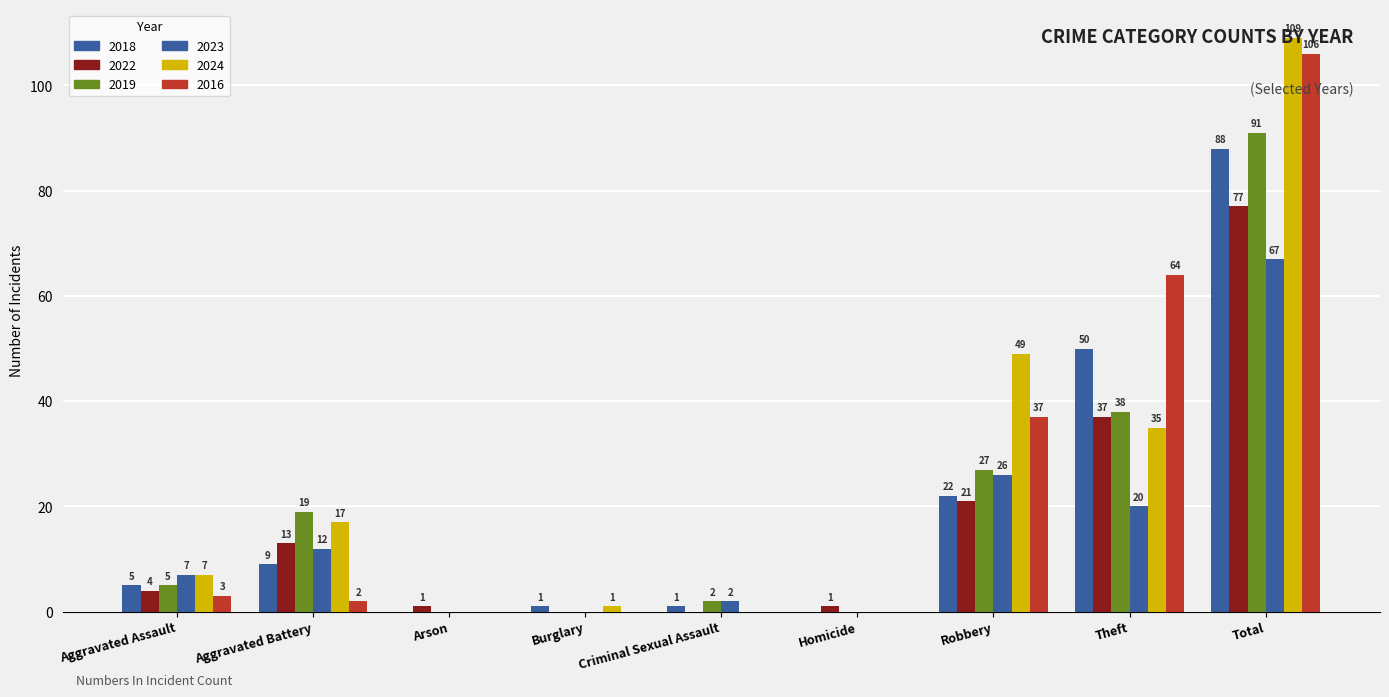

Rank the series at Theft from lowest to highest value.

2023, 2024, 2022, 2019, 2018, 2016